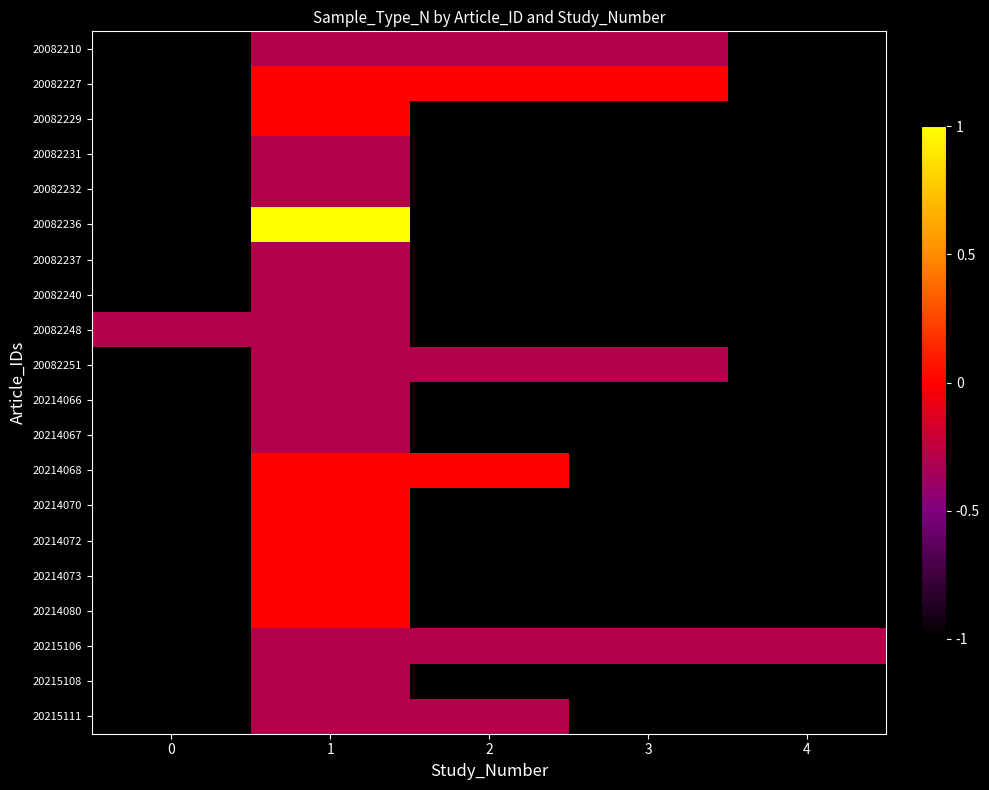

What is the greatest value displayed?

1.0